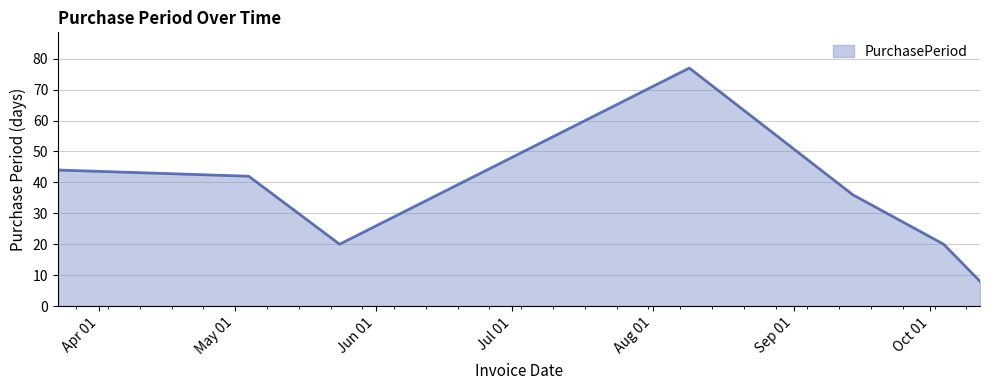

How many interior local valleys (lower than both neighbors) does the data have?

1